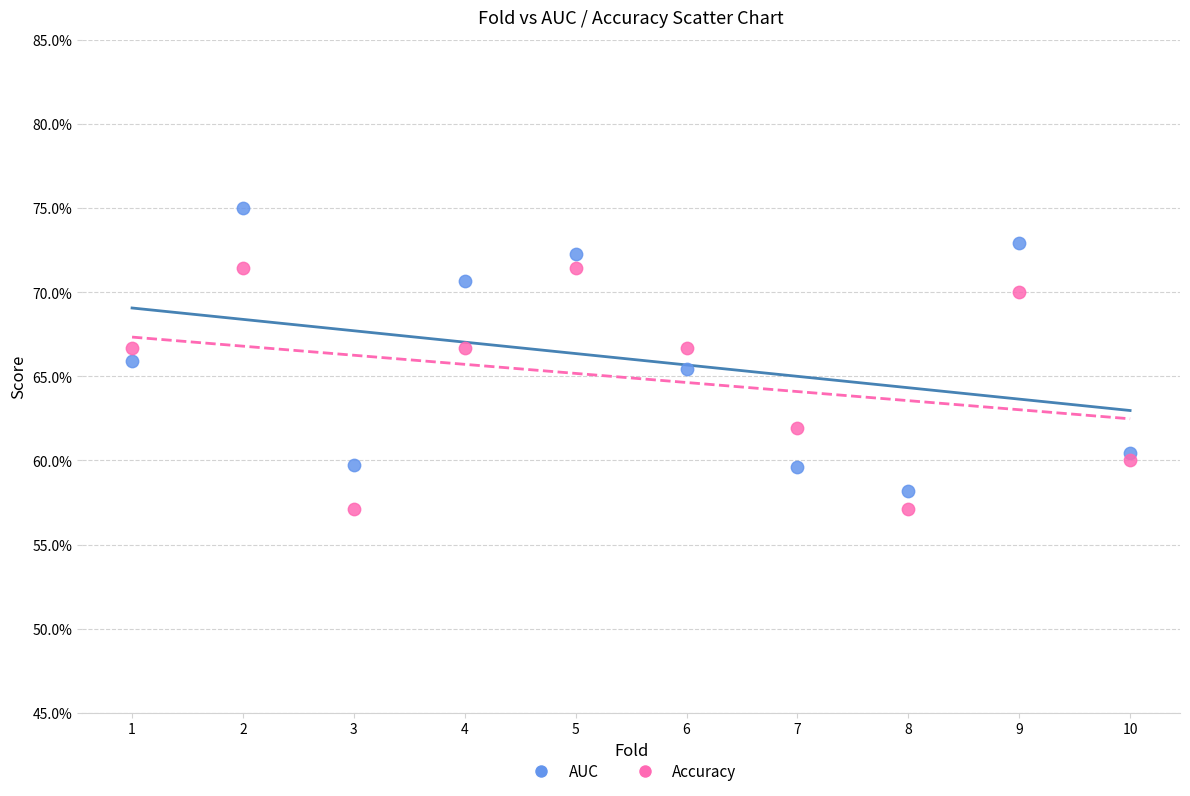

Which series has the largest Y range (max minus min)?

AUC